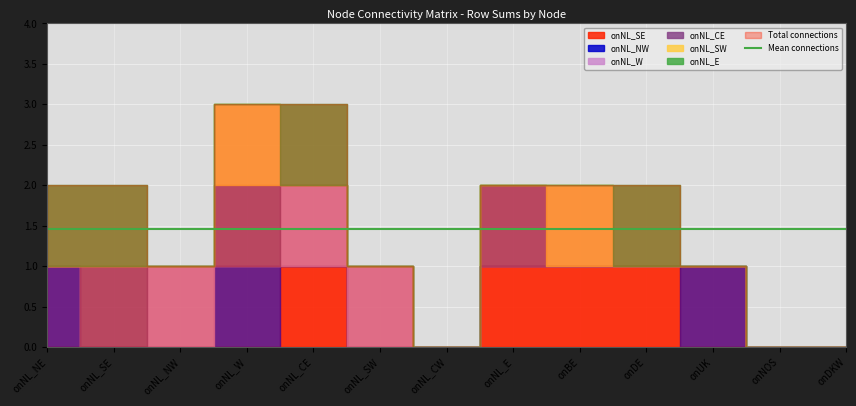

In onNL_CE, how many points are lower than both neighbors (excluding endpoints)?

1